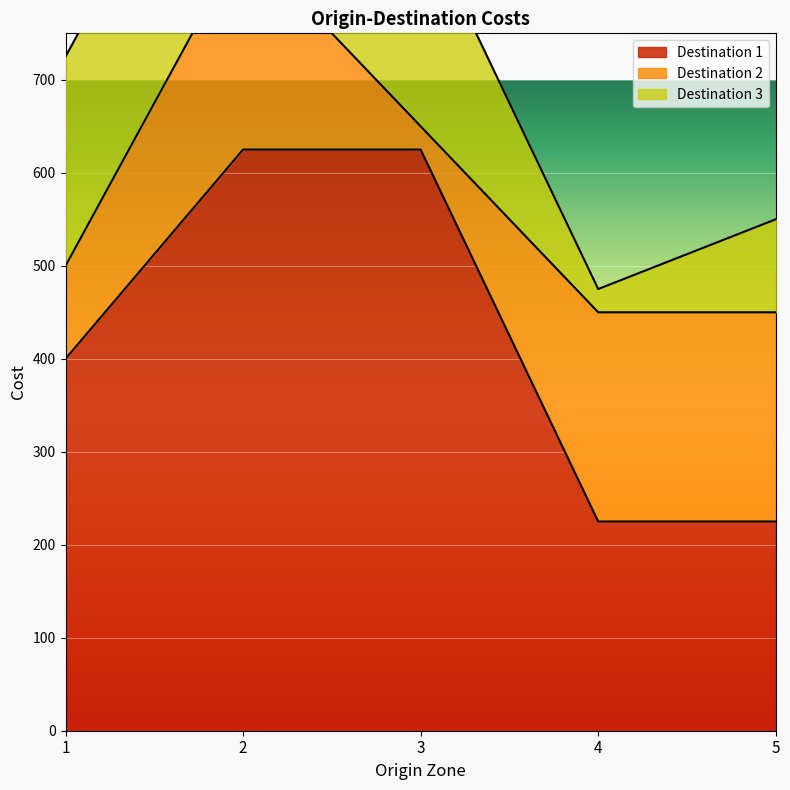

What is the value of the Destination 2 point at the 5th from the left?

225